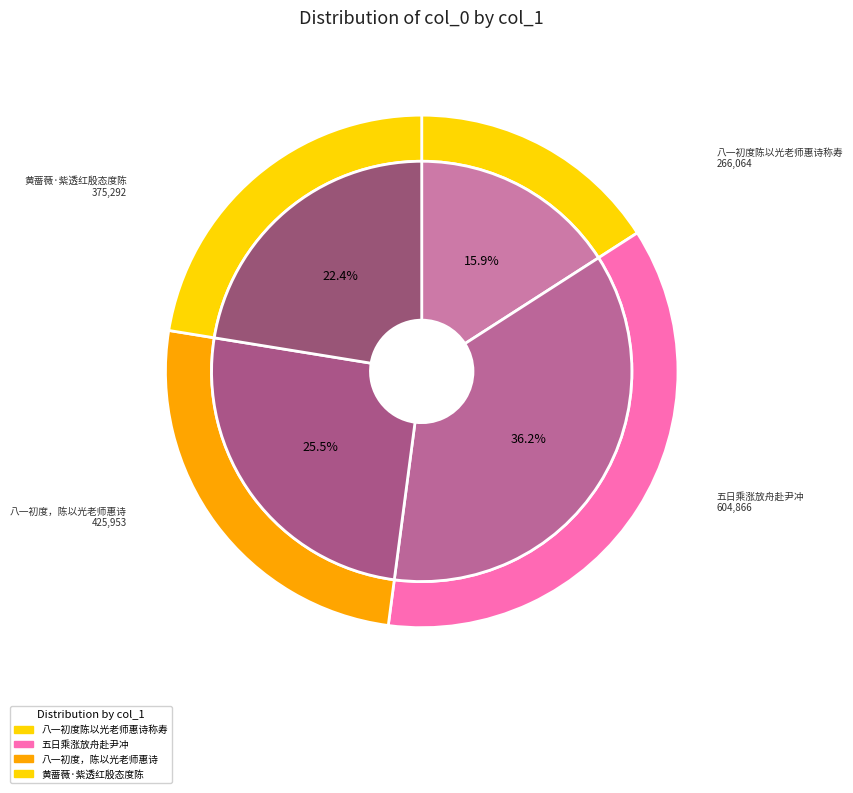

Is 五日乘涨放舟赴尹冲玄邓玄度陈仪翔龙潭竞渡之约用玄度见怀来韵报之喜可知也 the majority of the pie?

No